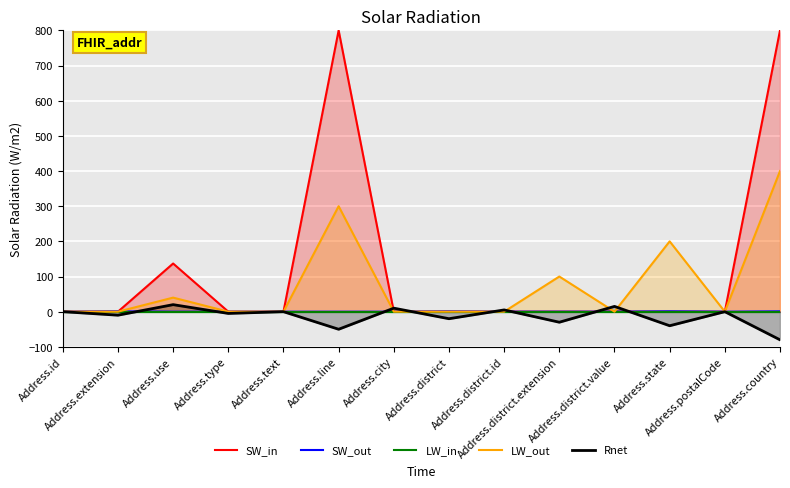

Which series has the largest total across all categories?

SW_in